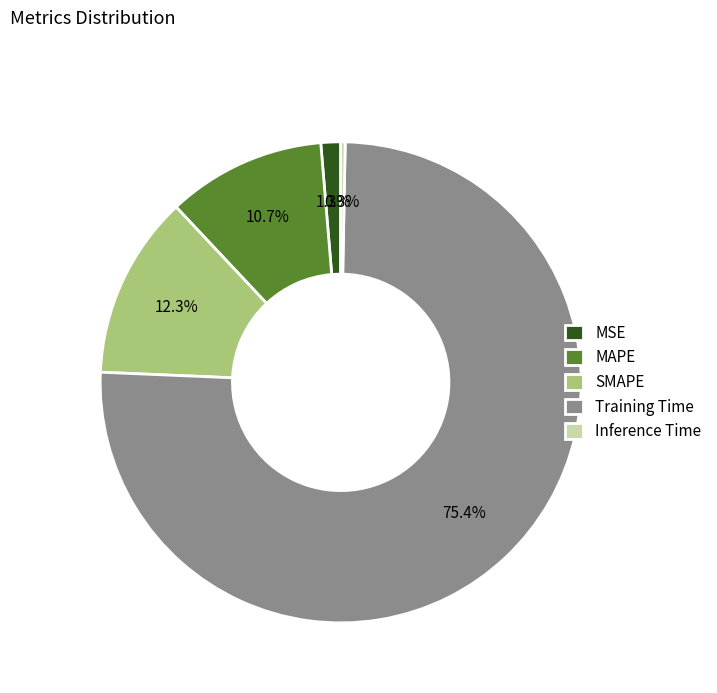

How many segments does this pie chart have?

5